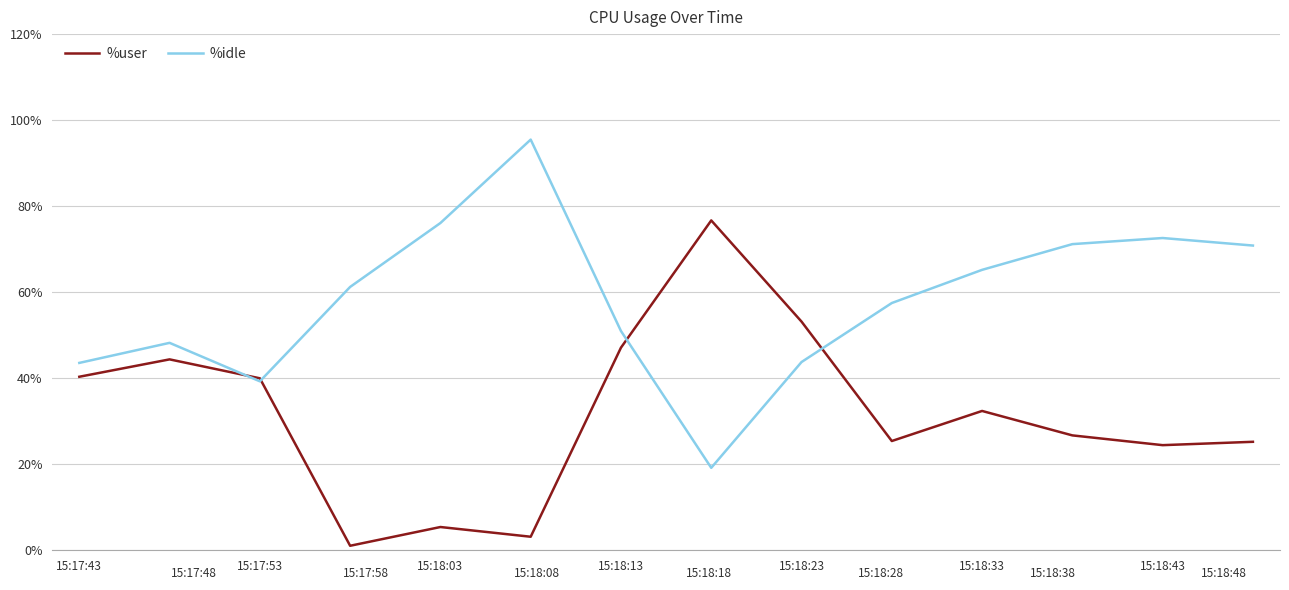

Read the %user value at 9.

25.4